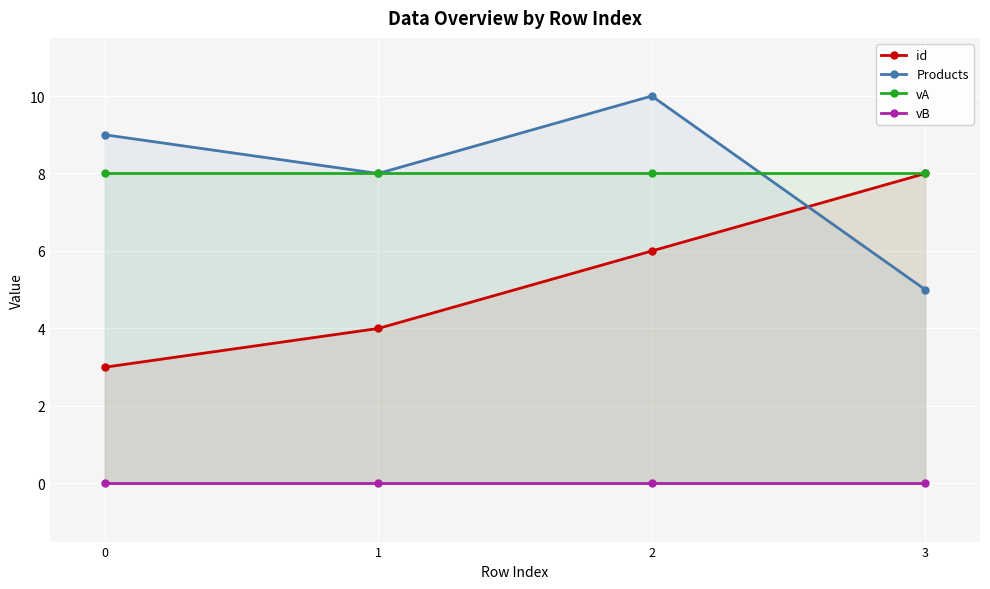

True or false: vA has more than 1 points higher than both neighbors.

False